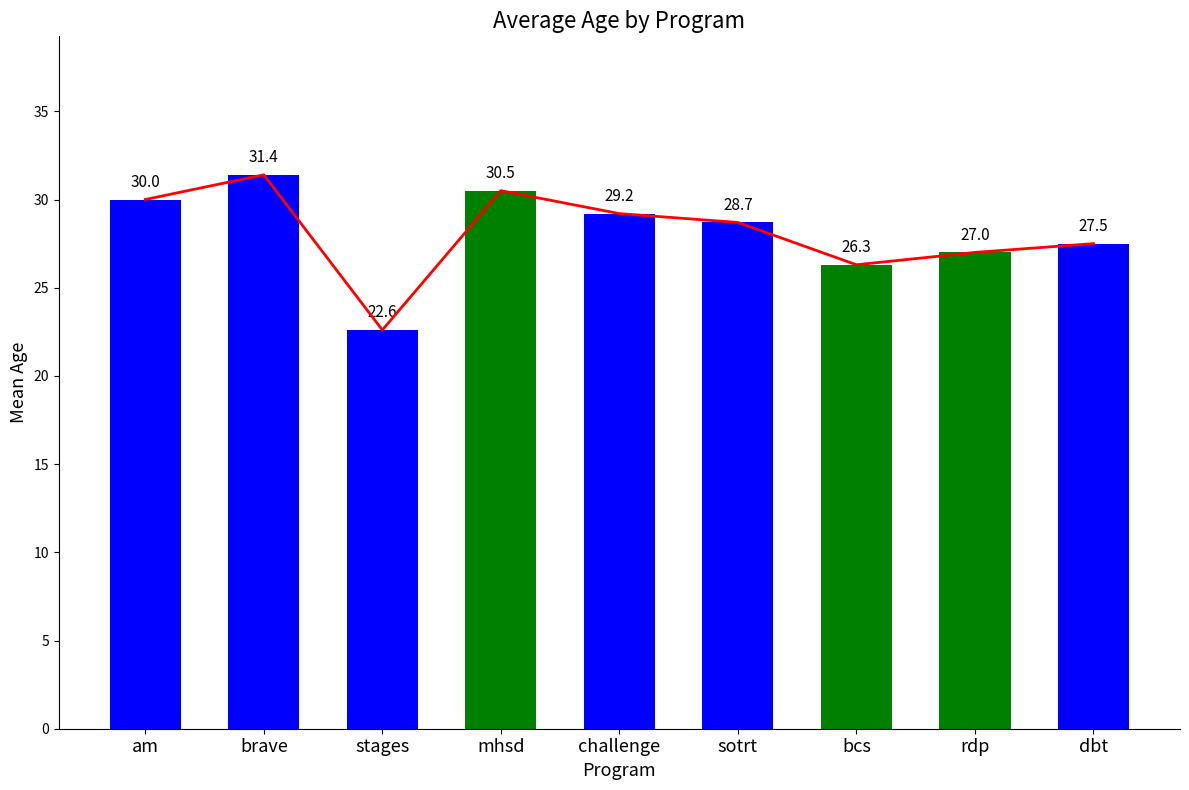

Count the number of categories in the chart.

9